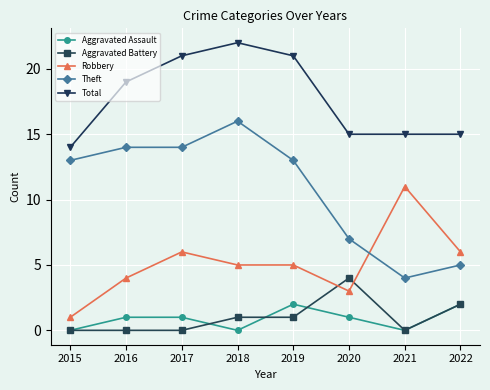

True or false: Robbery and Total intersect in this chart.

False